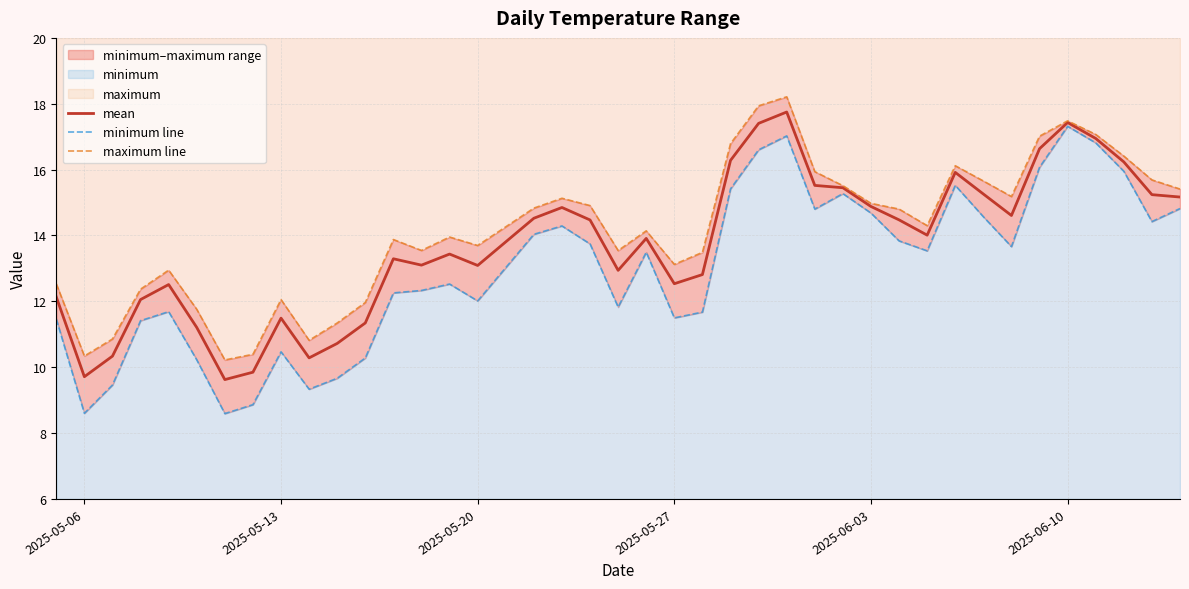

True or false: minimum line and mean cross at least once.

False